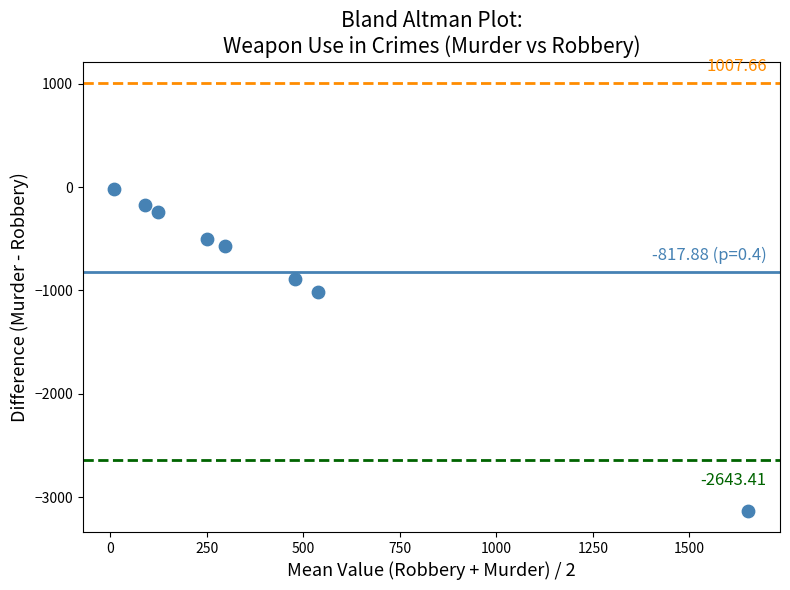

How many data points are displayed?

8